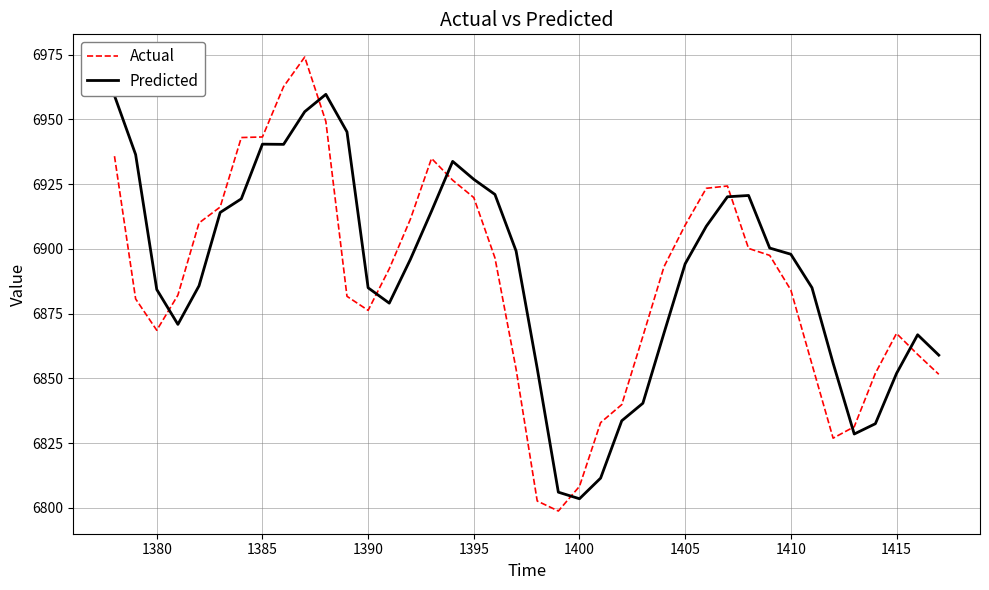

After their last crossing, which series has the higher values: Predicted or Actual?

Predicted